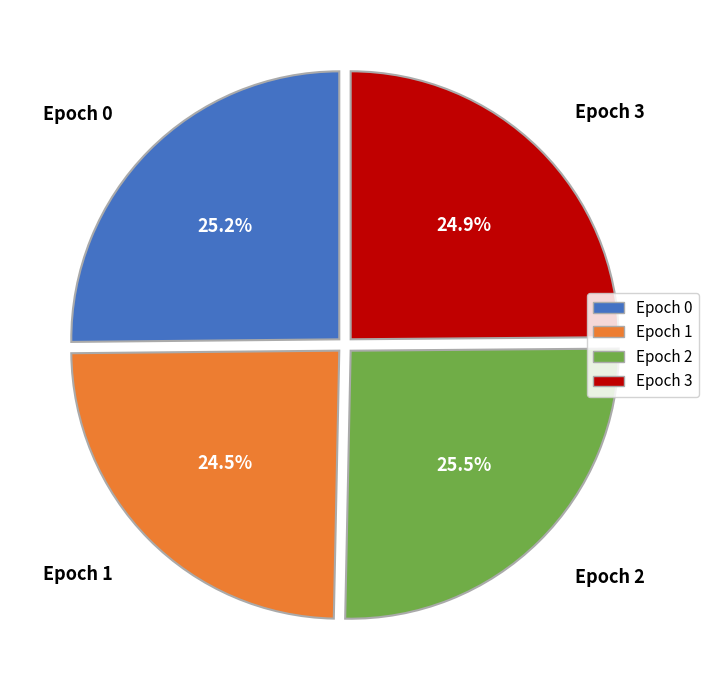

Count the number of slices in the pie.

4